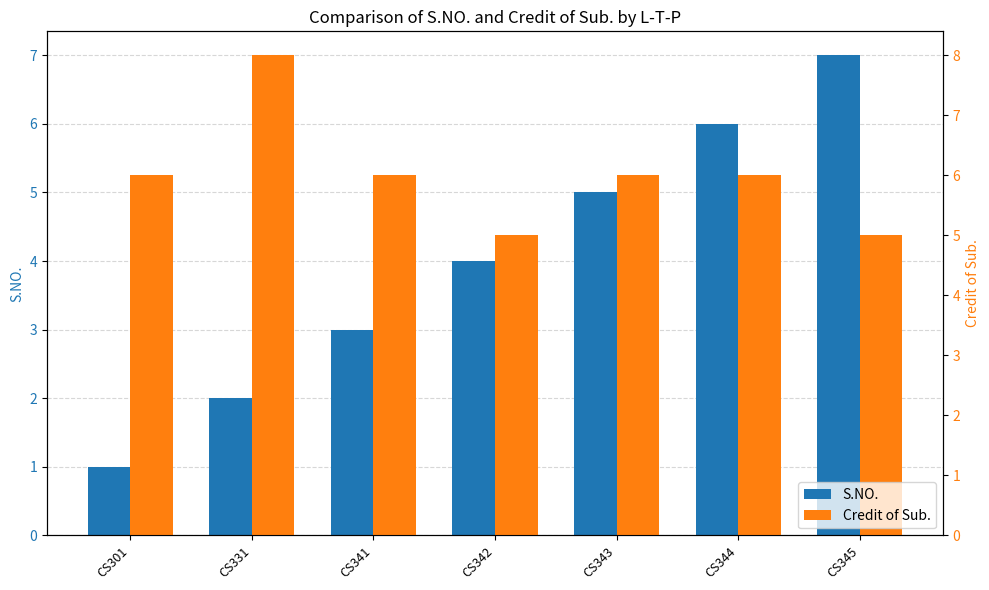

Rank the categories by Credit of Sub. value from highest to lowest.

CS331, CS301, CS341, CS343, CS344, CS342, CS345